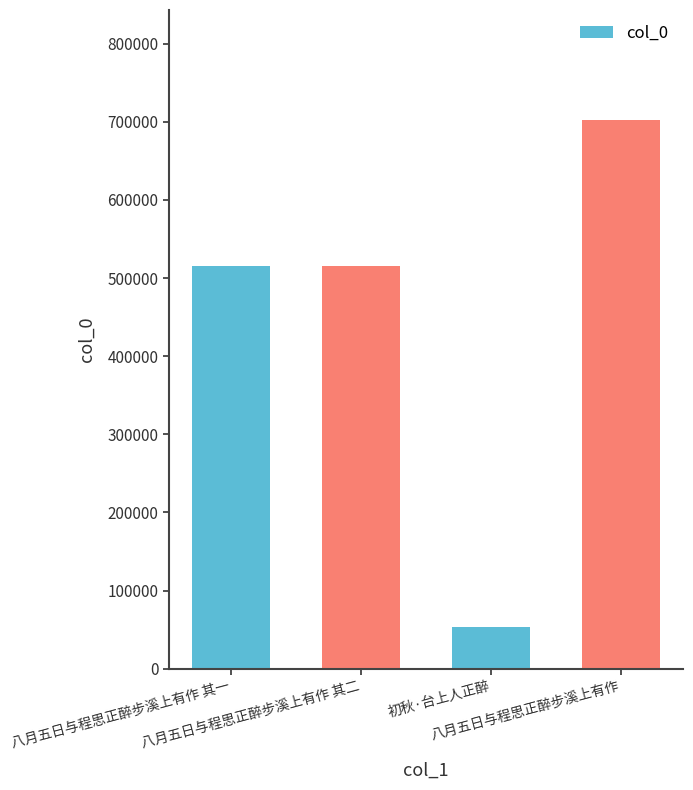

Which category has the highest value across all series?

八月五日与程思正醉步溪上有作